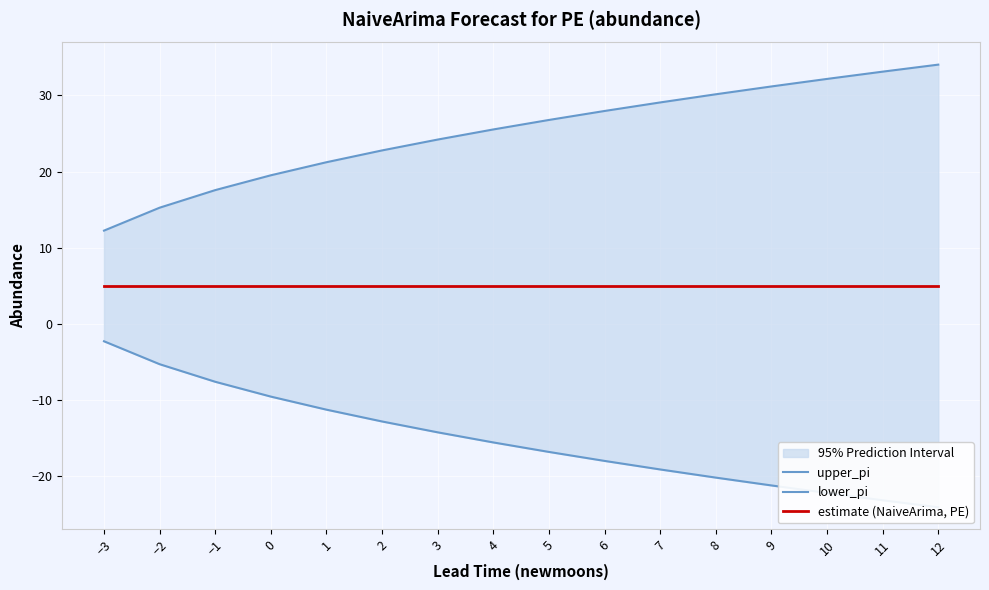

What is the total value across all series at 3?

15.0